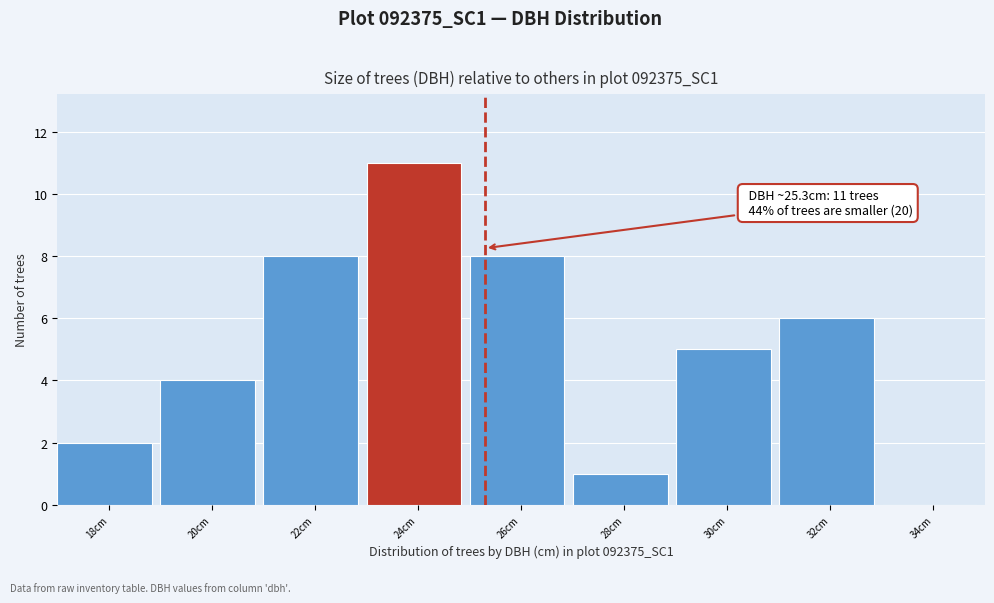

Reading left to right, extract all data points from this chart.

18cm=2	20cm=4	22cm=8	24cm=11	26cm=8	28cm=1	30cm=5	32cm=6	34cm=0